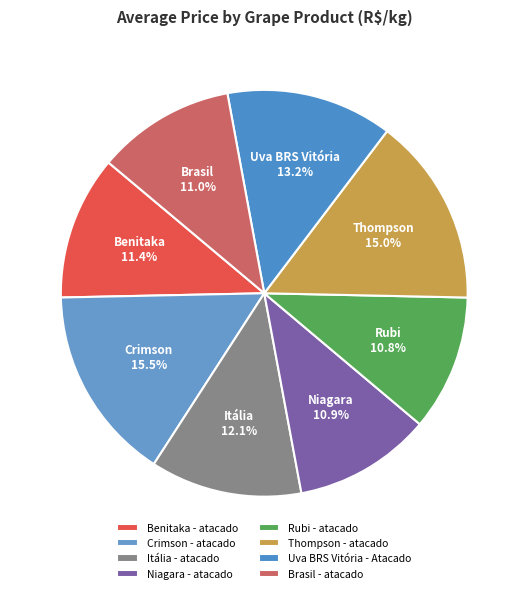

Is Itália - atacado the majority of the pie?

No